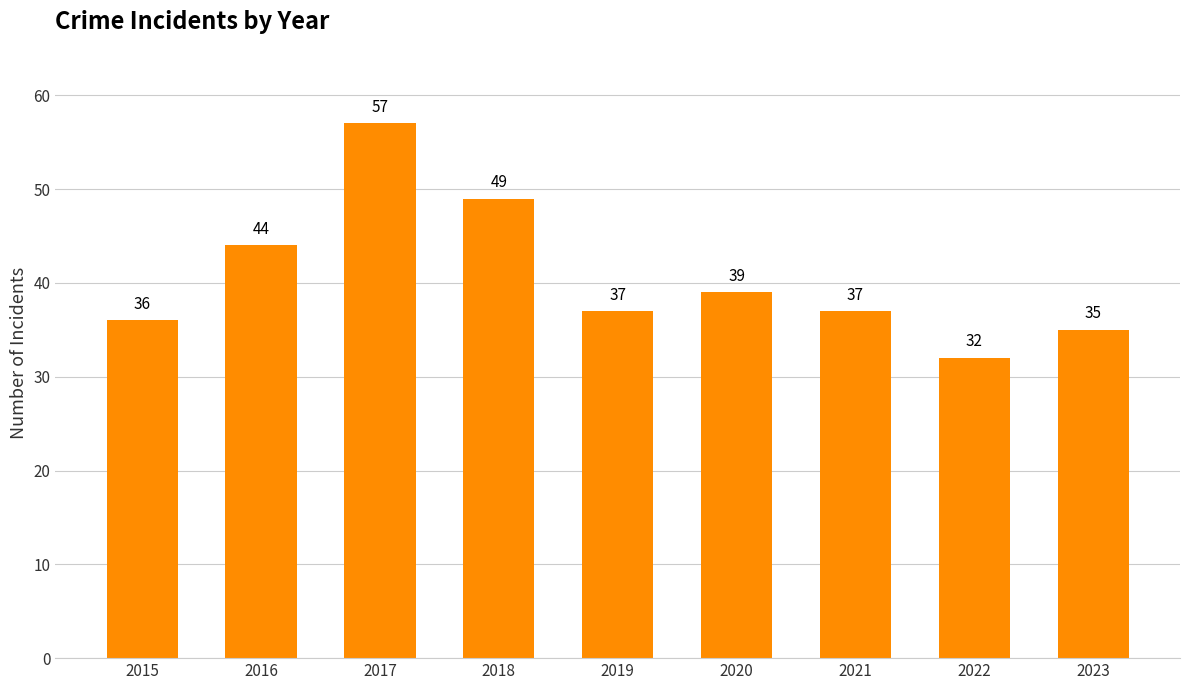

What is the change in value from 2018 to 2019?

-12